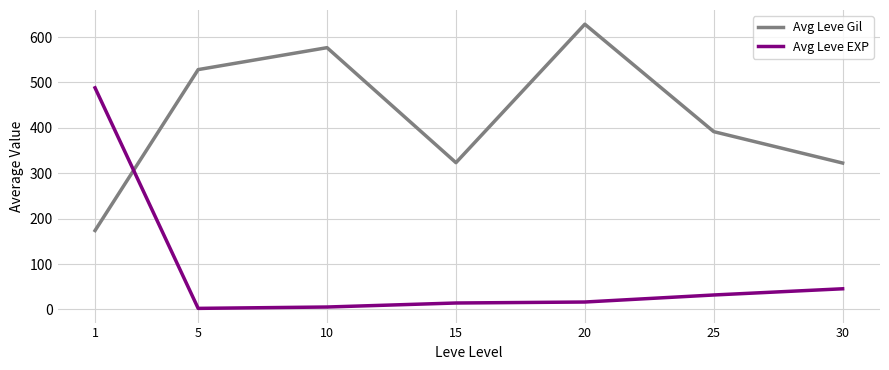

Between 15 and 20, which series saw the biggest shift?

Avg Leve Gil